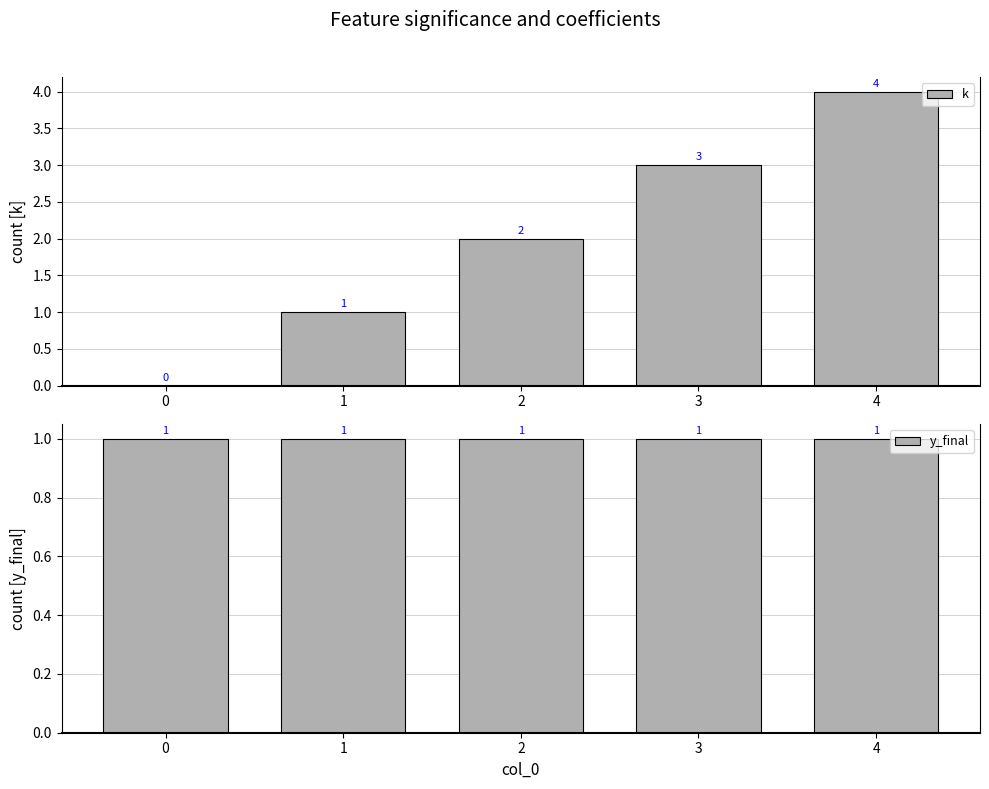

Reading right to left, list all the values displayed in this chart.

k: 4	3	2	1	0
y_final: 1	1	1	1	1